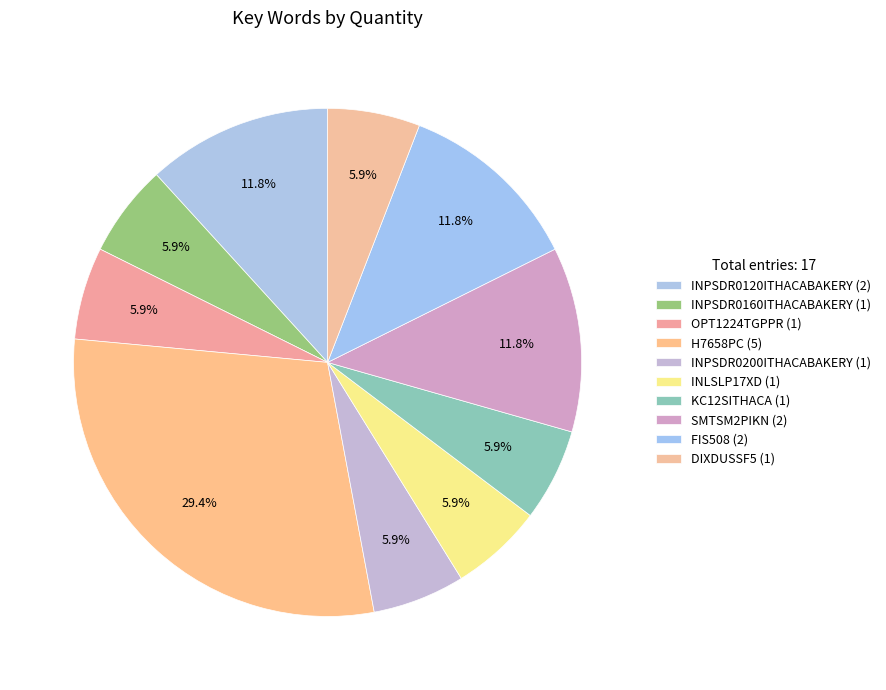

How many slices are in this pie chart?

10